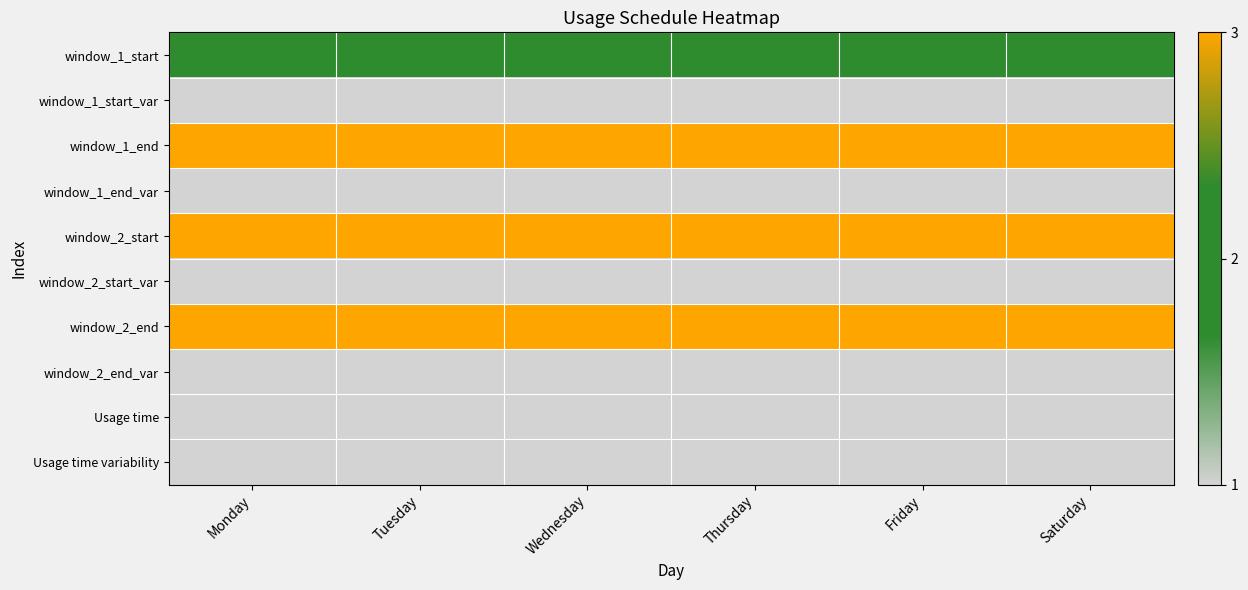

At which category does the chart reach its peak across all series?

Monday